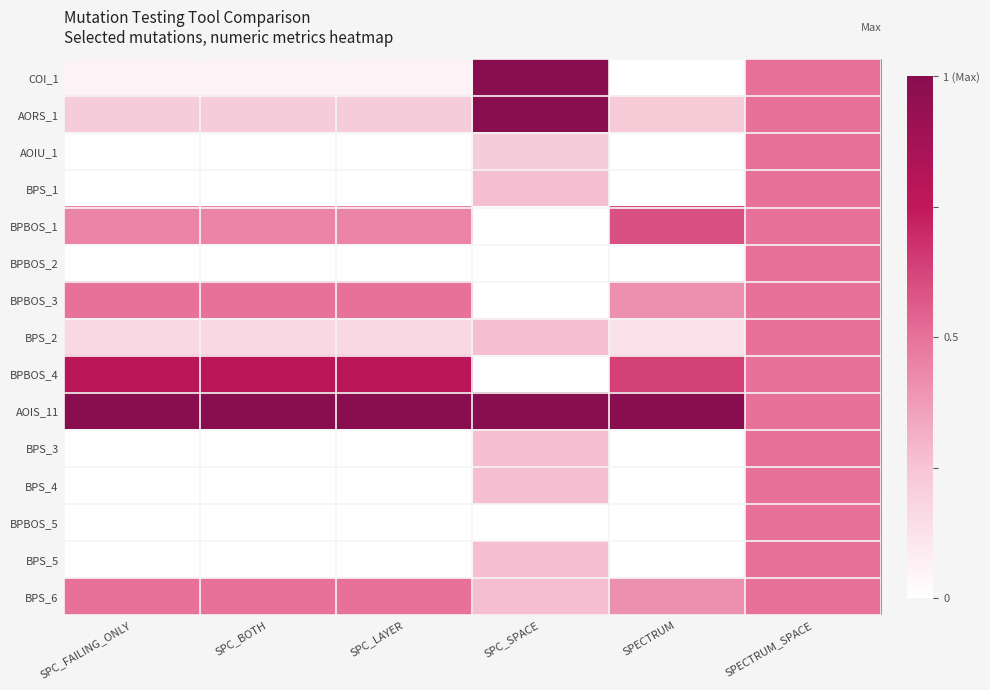

At which category is the sum across all series the highest?

SPECTRUM_SPACE